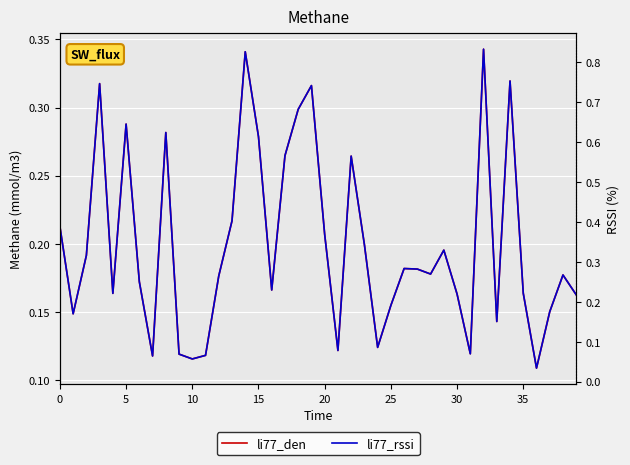

True or false: li77_den has more than 0 interior local peaks.

True